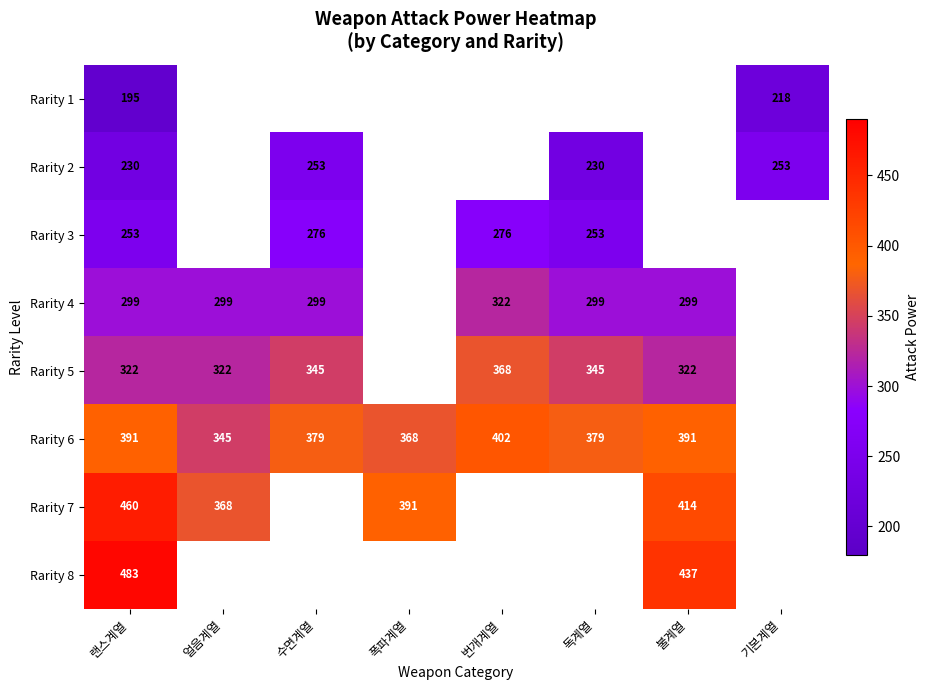

What is the spread (max minus min) of values at 랜스계열?

288.0